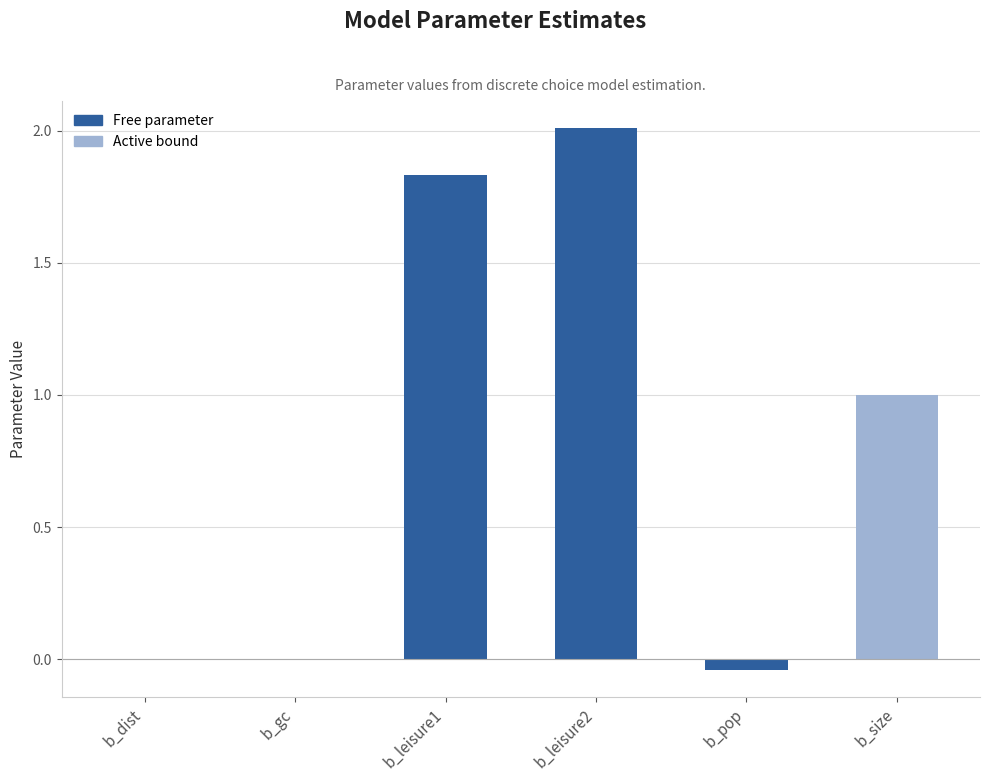

Which has a higher value, b_leisure2 or b_size?

b_leisure2